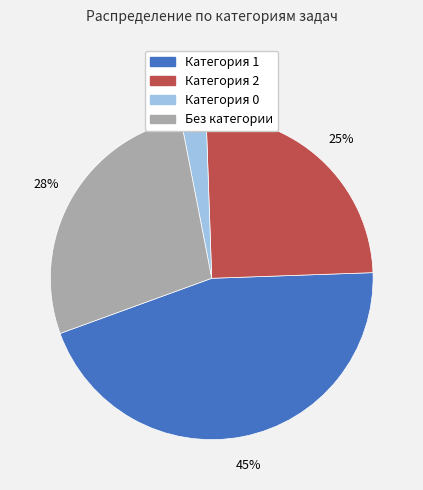

To the nearest percent, what is the difference between the largest and smallest slice percentages?

43%